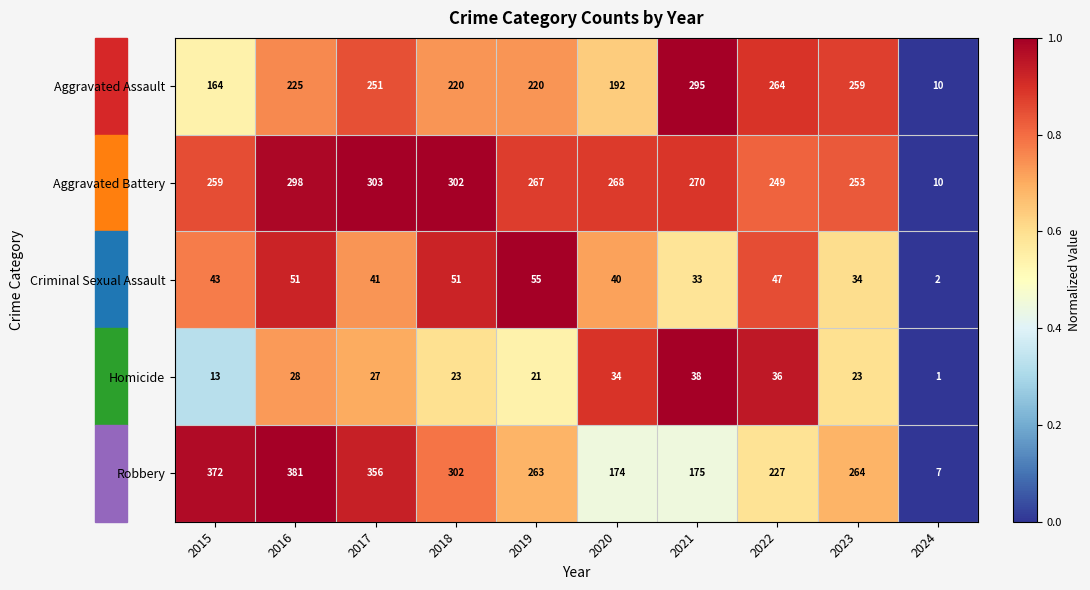

True or false: Aggravated Assault has a value of 76 at 2021.

False